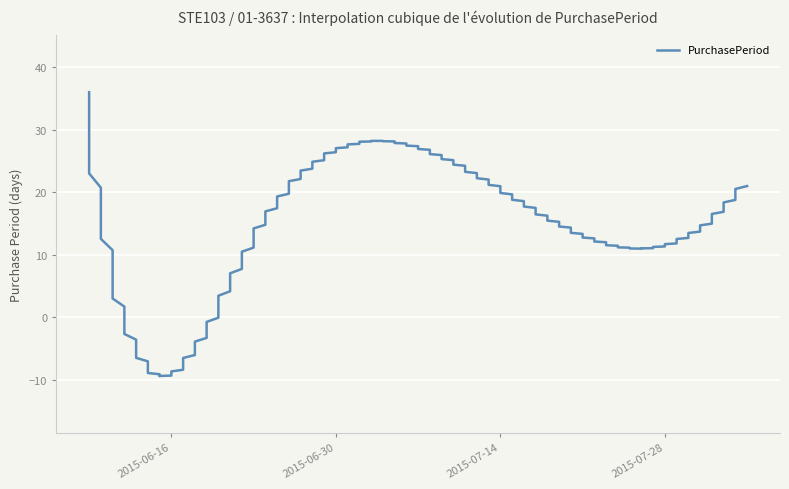

True or false: the data shows 11 at 2015-06-23.

True